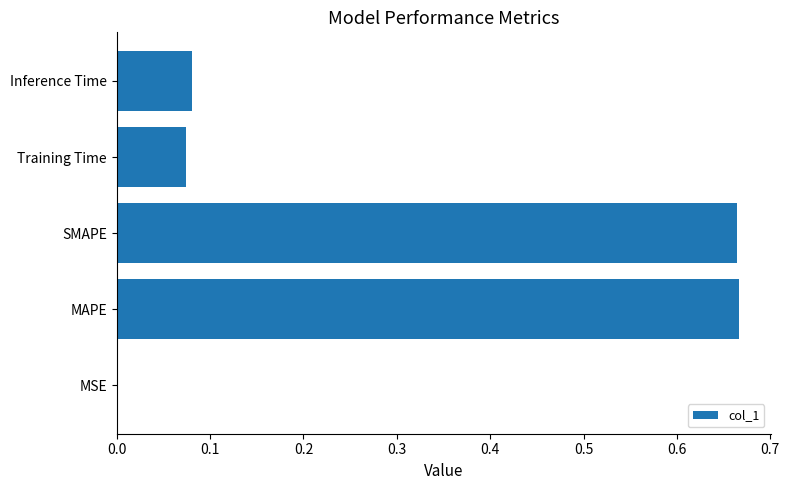

What is the change in value from SMAPE to Training Time?

-0.6